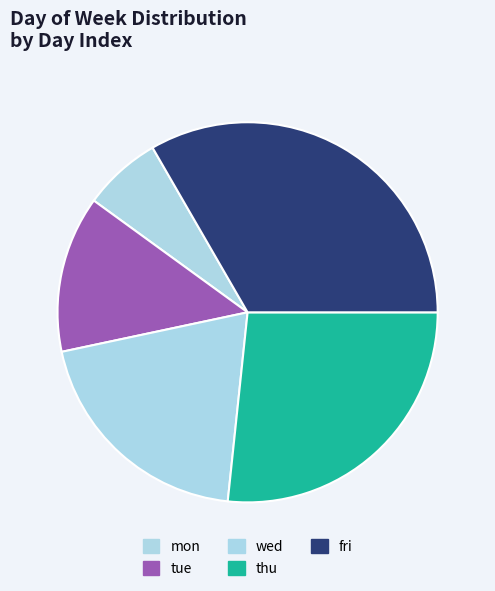

What is the smallest slice in the pie chart?

mon